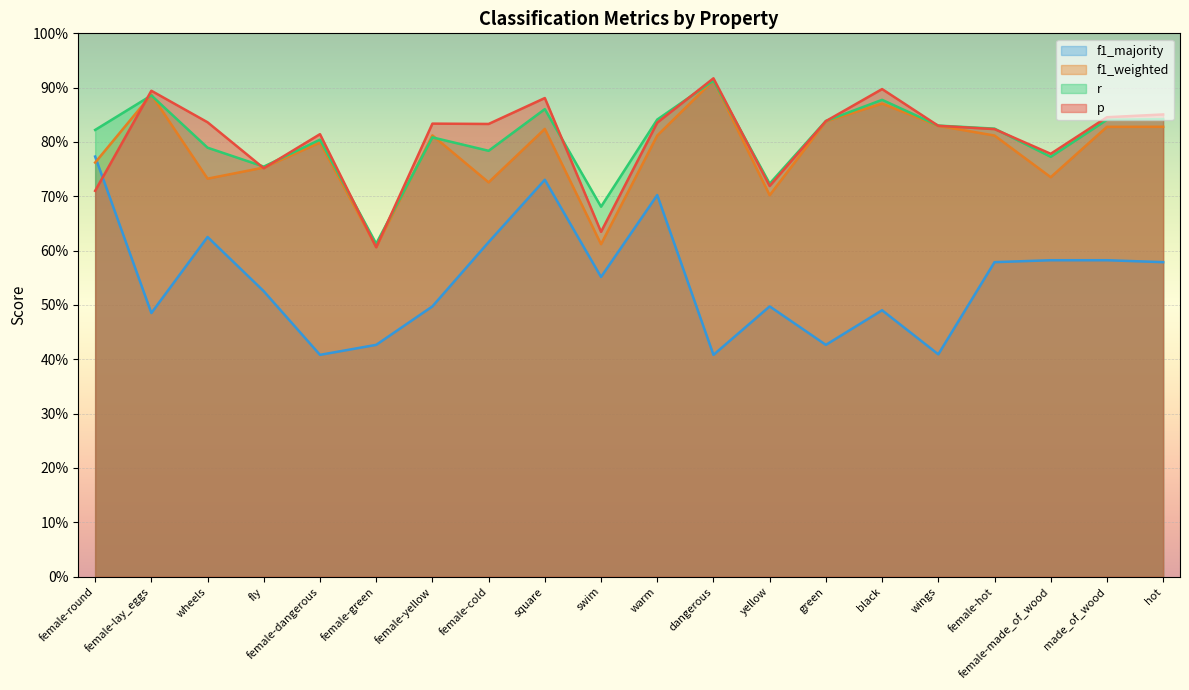

Rank the series by their maximum value, from lowest to highest.

f1_majority, r, f1_weighted, p